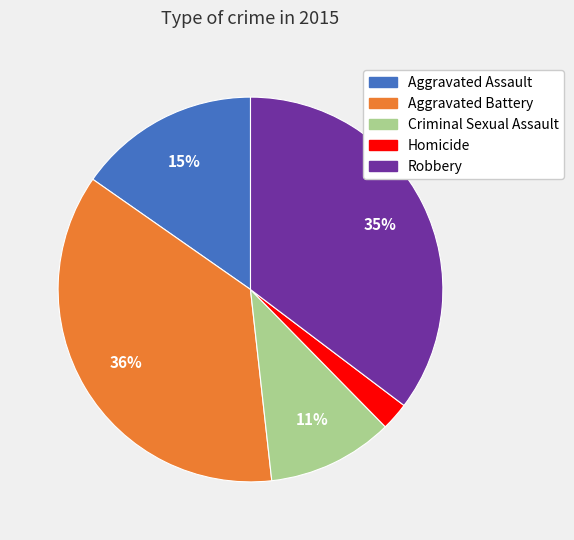

Is the sum of Aggravated Battery and Homicide greater than half?

No